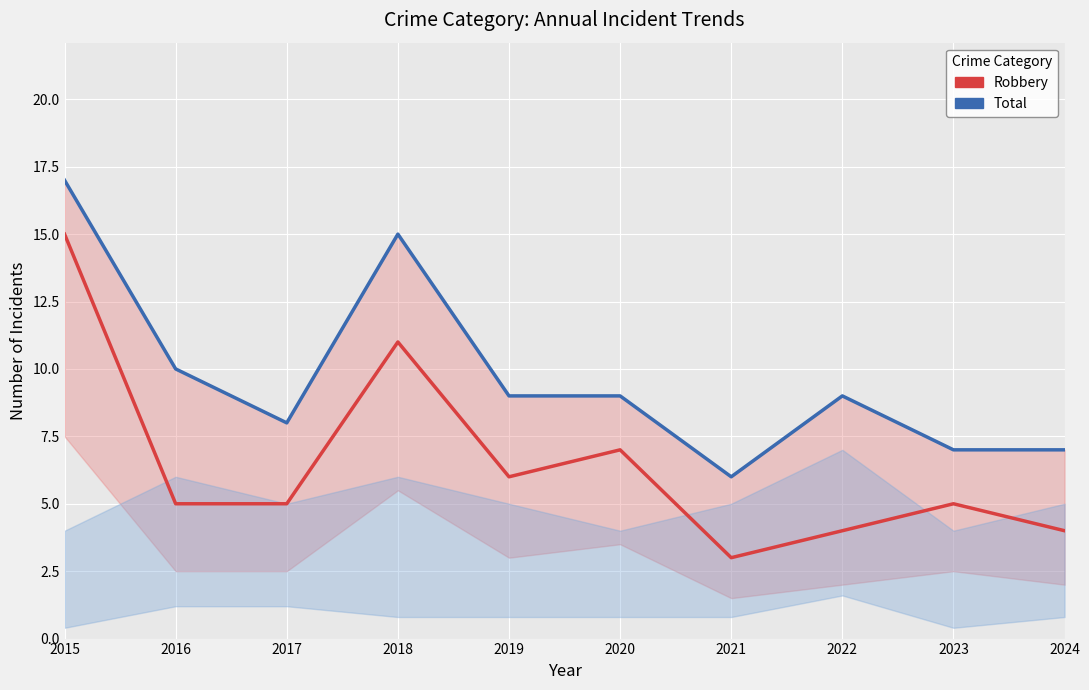

What is the difference between the highest and lowest values at 2017?

3